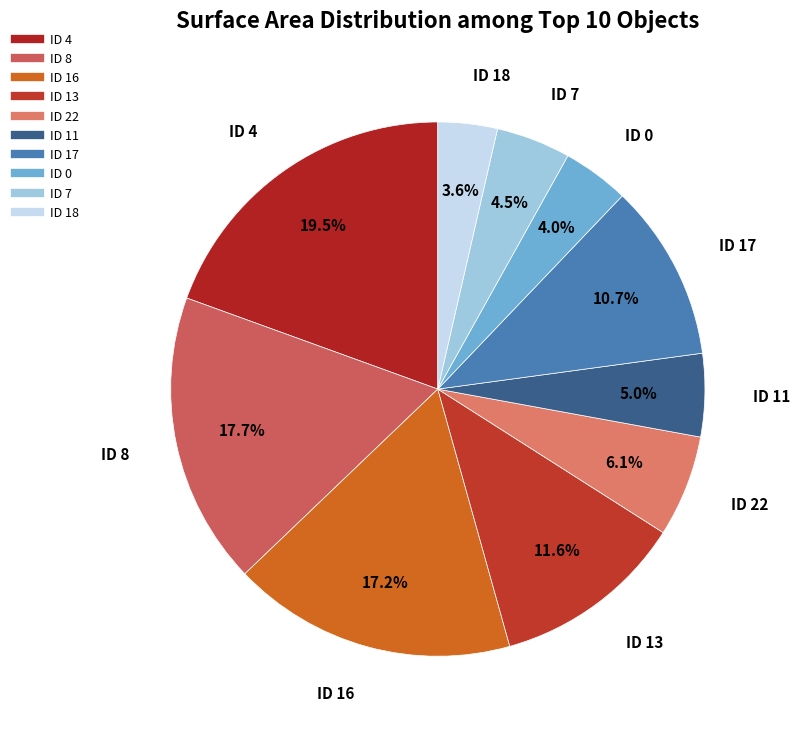

Combined, do ID 7 and ID 0 account for over 50%?

No